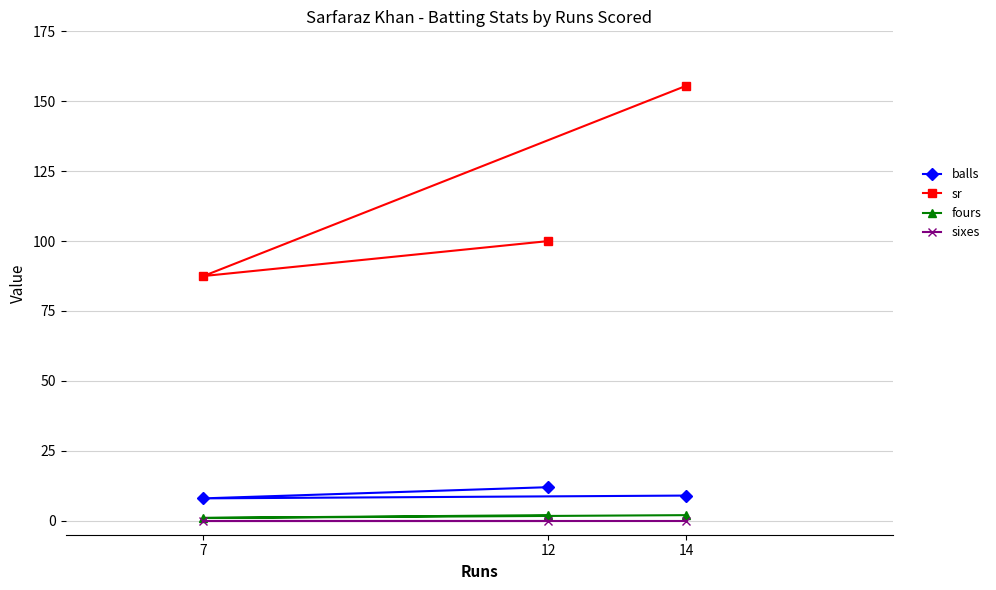

What is the value of the sr point at the 3rd from the left?

155.6